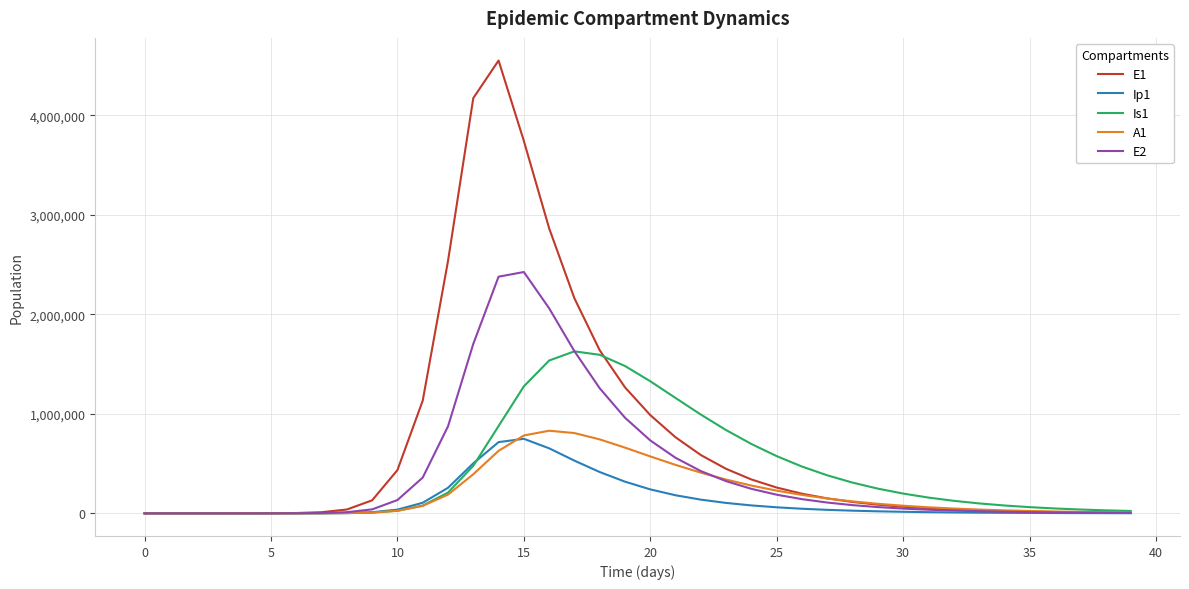

What is the average value of the Ip1 series?

132246.5